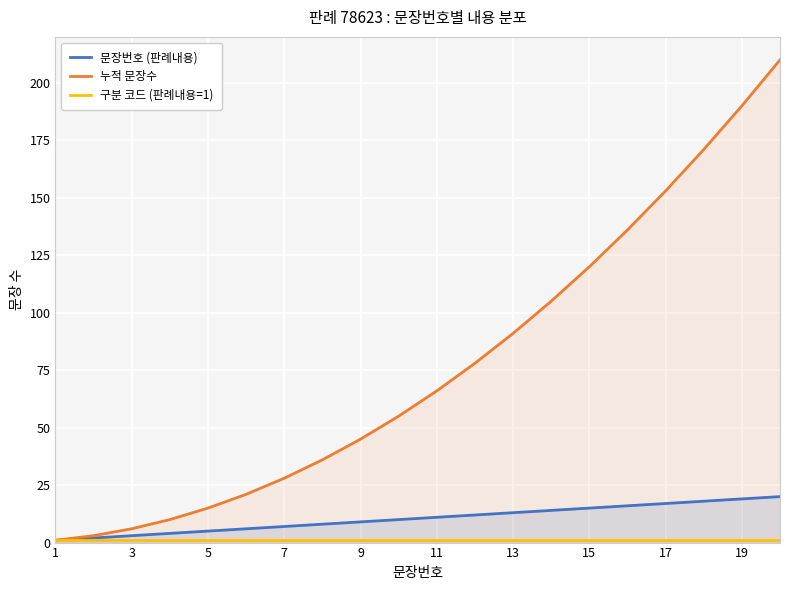

What is the lowest value of the 문장번호 (판례내용) series?

1